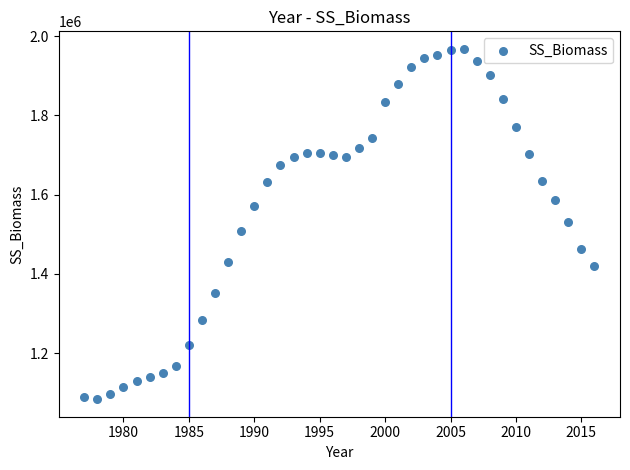

What is the range of X values (max minus min)?

39.0